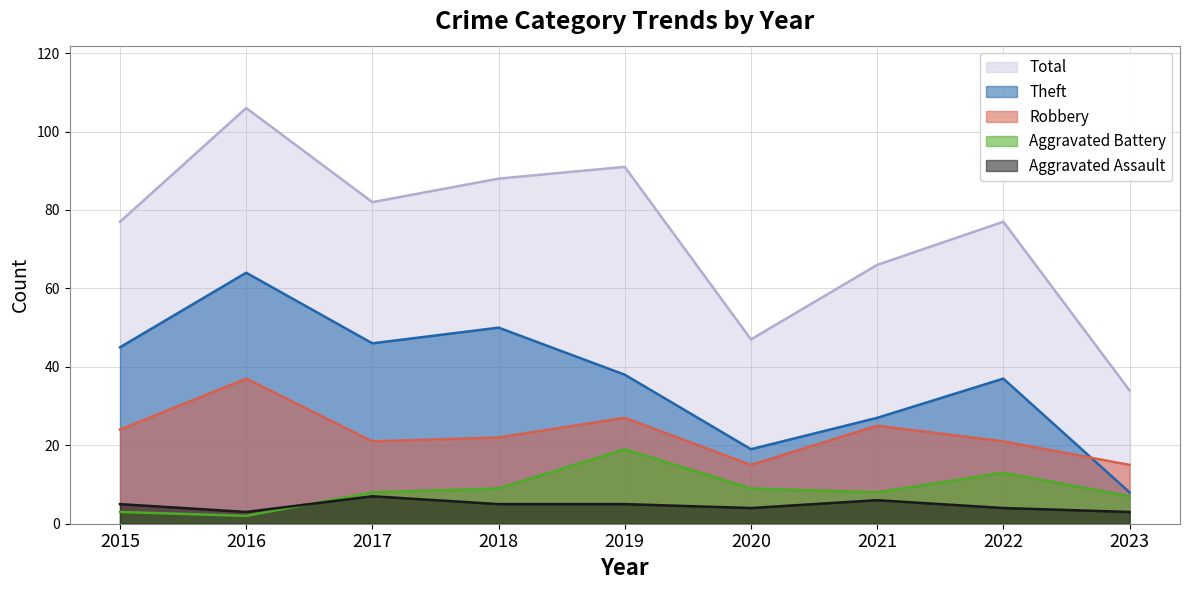

How many series are shown in this chart?

5